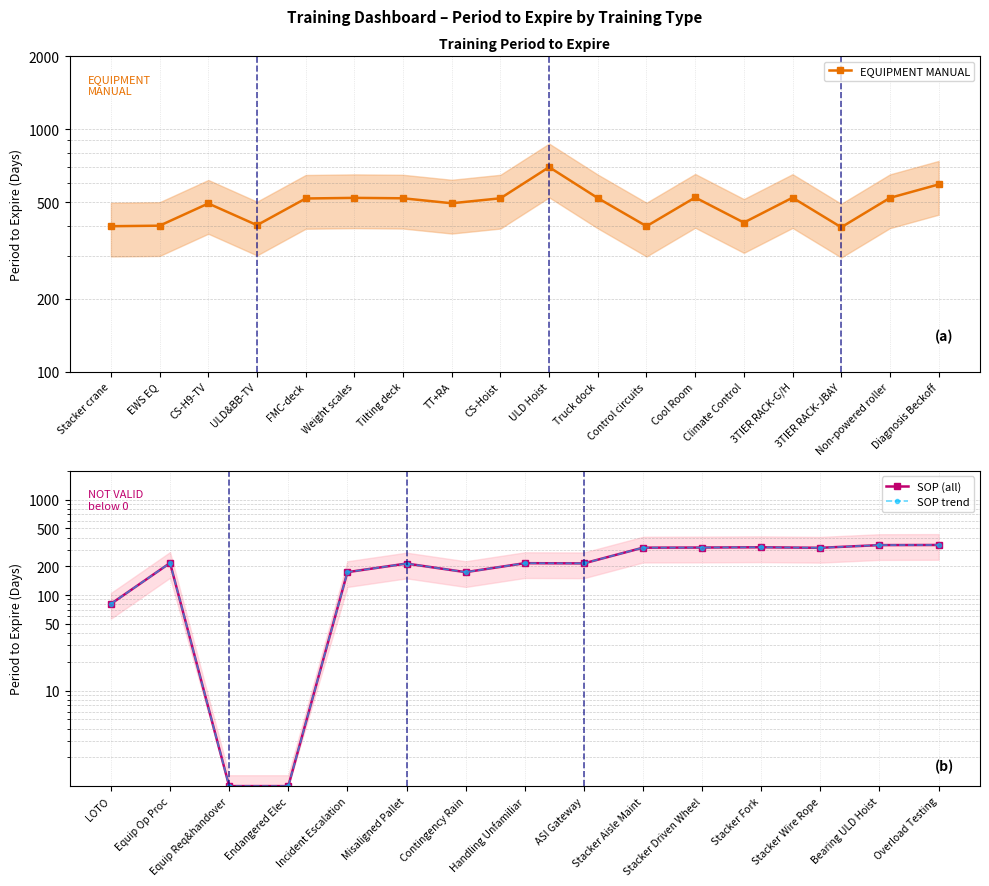

What is the approximate value at Diagnosis Beckoff?

592